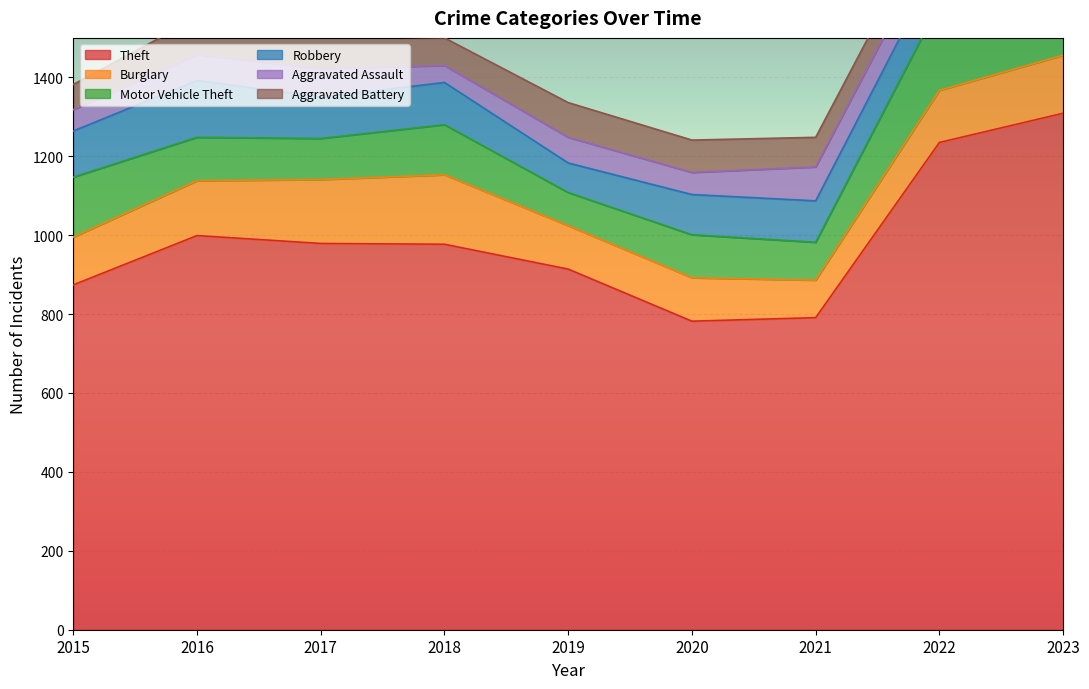

What are all the series names shown in the legend?

Theft, Burglary, Motor Vehicle Theft, Robbery, Aggravated Assault, Aggravated Battery